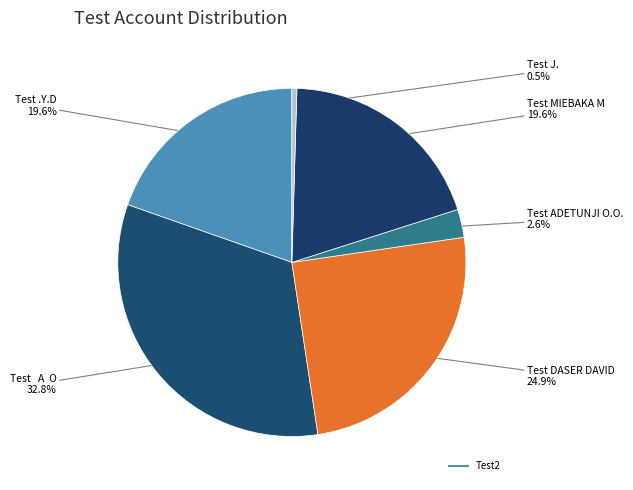

Rank the categories by value from lowest to highest.

Test J., Test ADETUNJI O.O., Test MIEBAKA M, Test .Y.D, Test DASER DAVID, Test   A  O